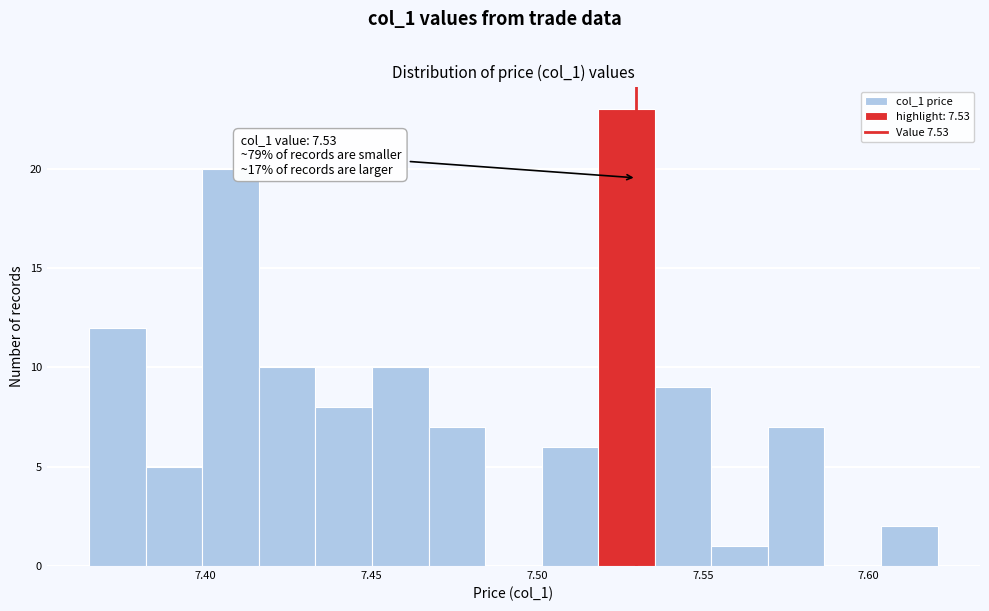

Around what value on the x-axis is the tallest bar? Give the approximate position of its centre, as read against the axis.

7.525